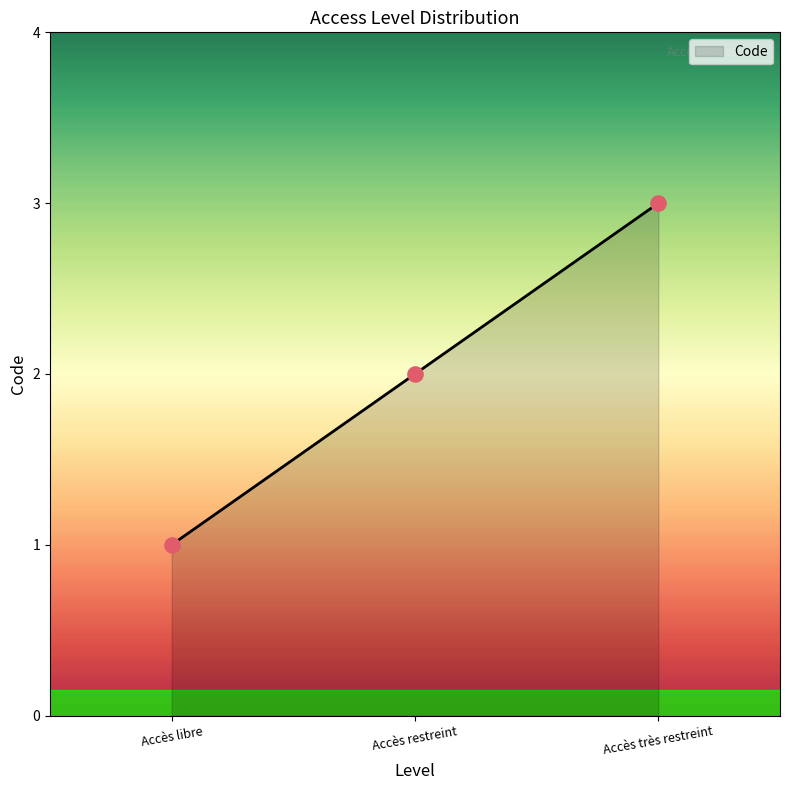

Approximately how many times larger is the value at Accès restreint compared to Accès très restreint?

0.7